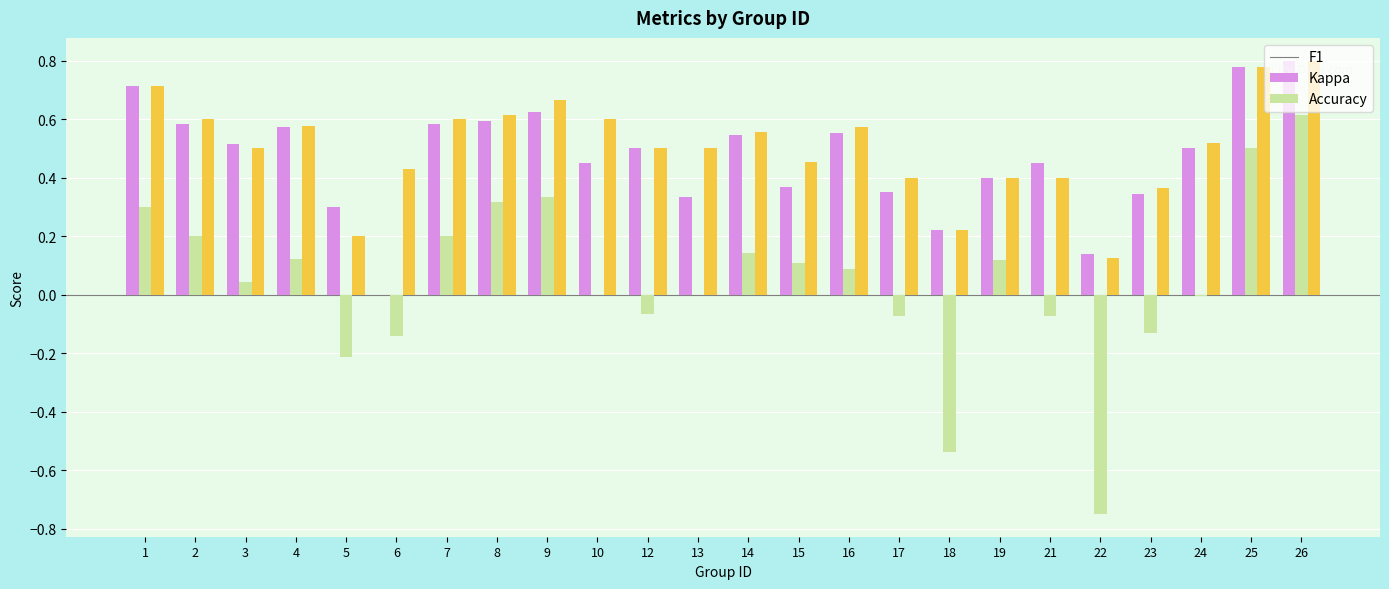

At which category is the sum across all series the highest?

26